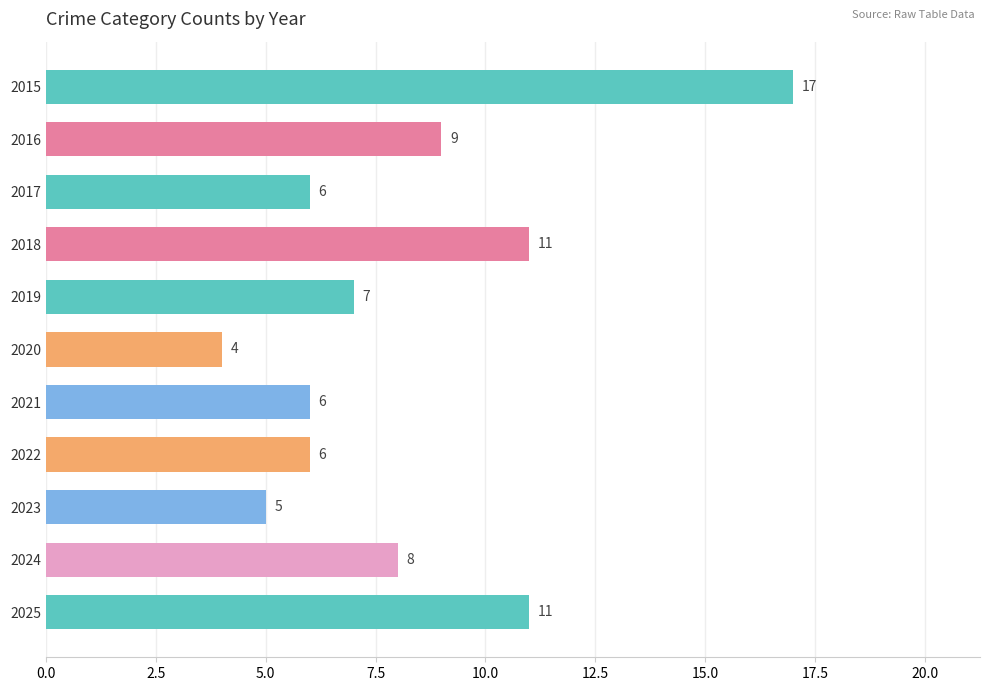

Reading top to bottom, extract all data points from this chart.

2015=17	2016=9	2017=6	2018=11	2019=7	2020=4	2021=6	2022=6	2023=5	2024=8	2025=11